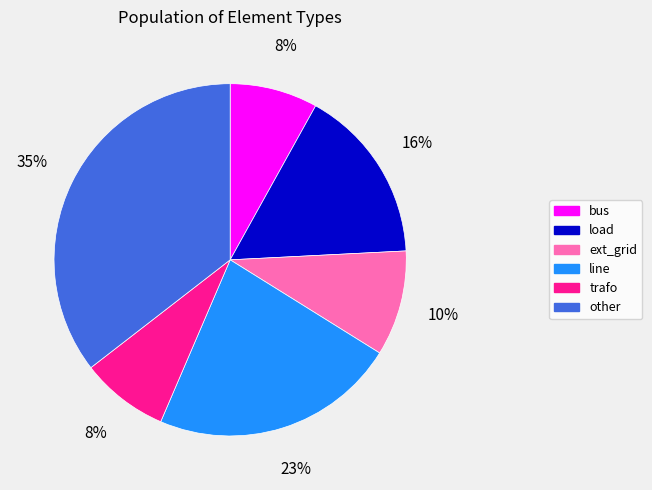

What is the largest slice in the pie chart?

other